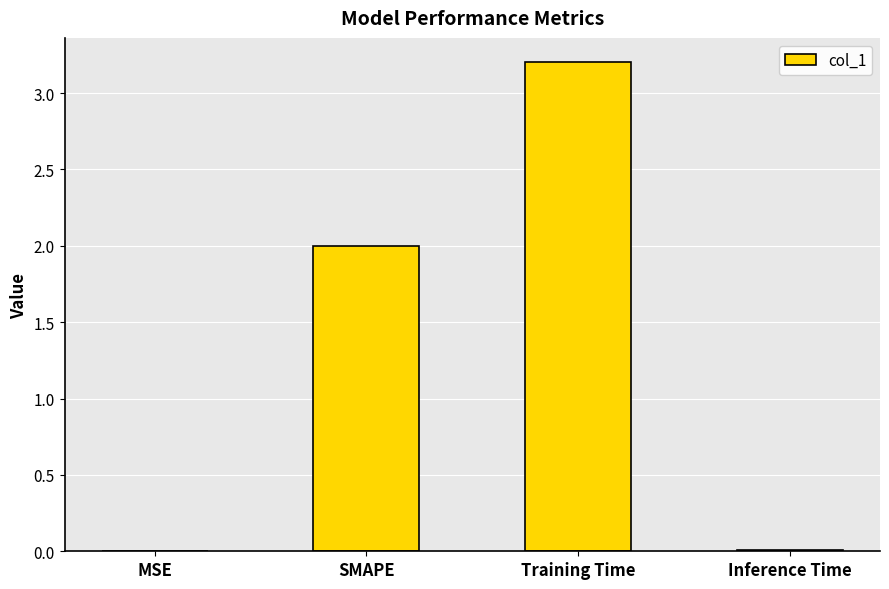

What is the sum of all values?

5.2